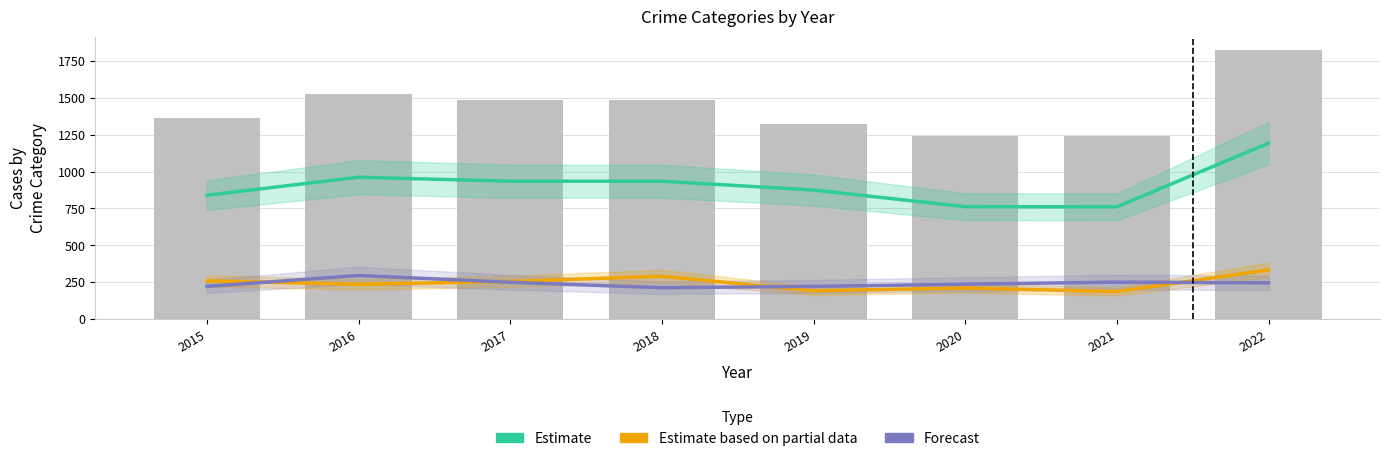

Is it true that Total equals 589 at 2019?

False